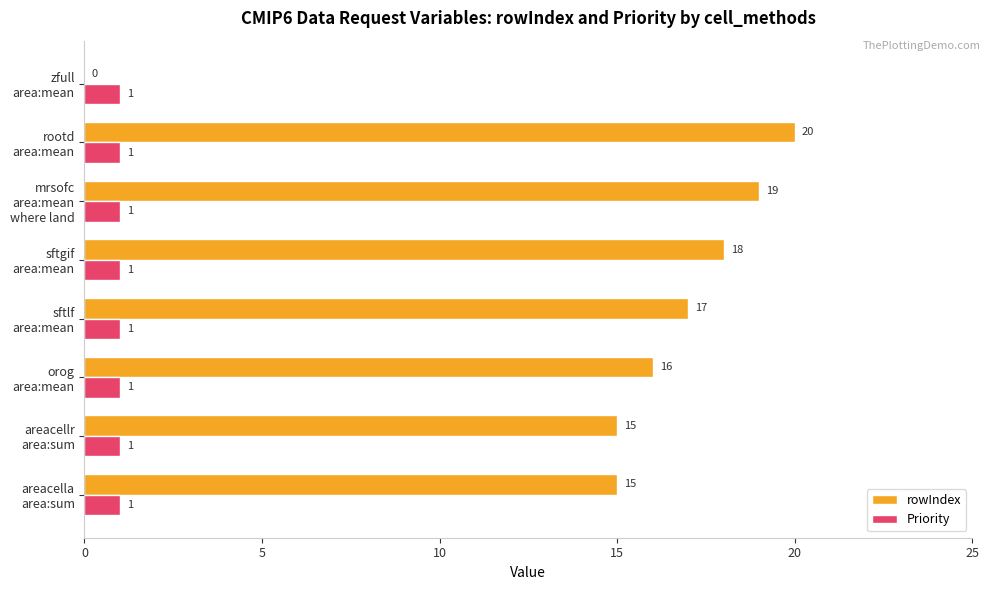

What is the average value of the rowIndex series?

15